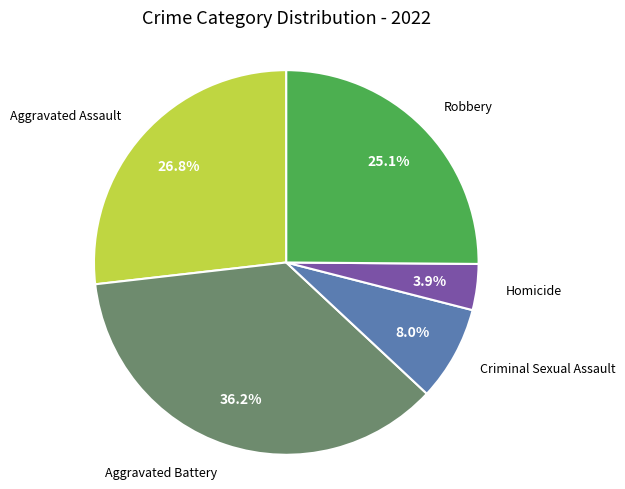

Is there any slice that represents more than half of the pie?

No